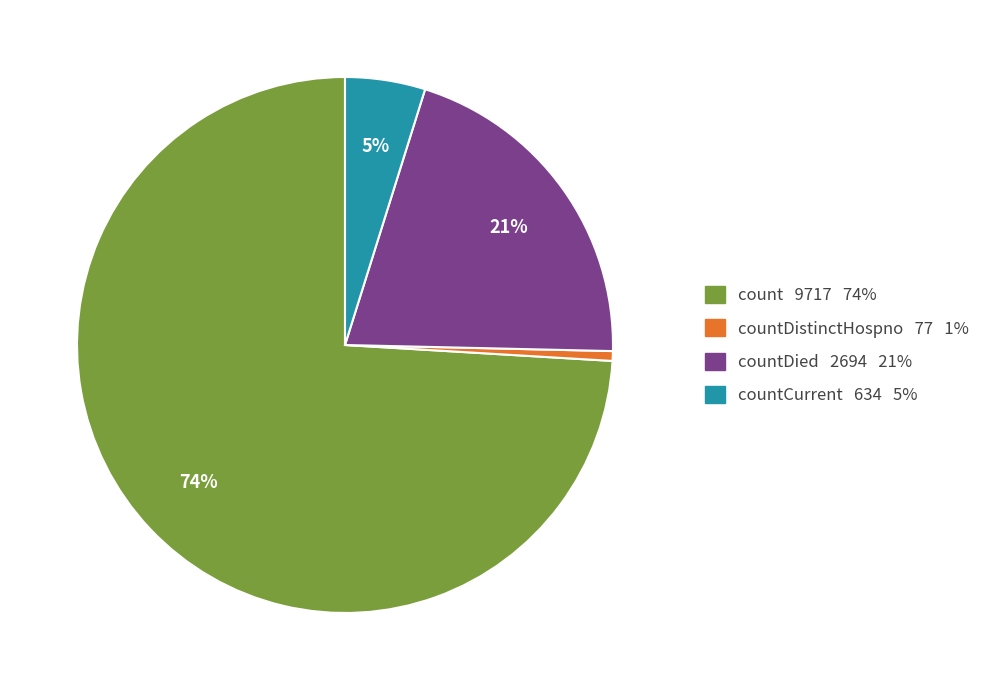

To the nearest percent, what is the average slice percentage?

25%